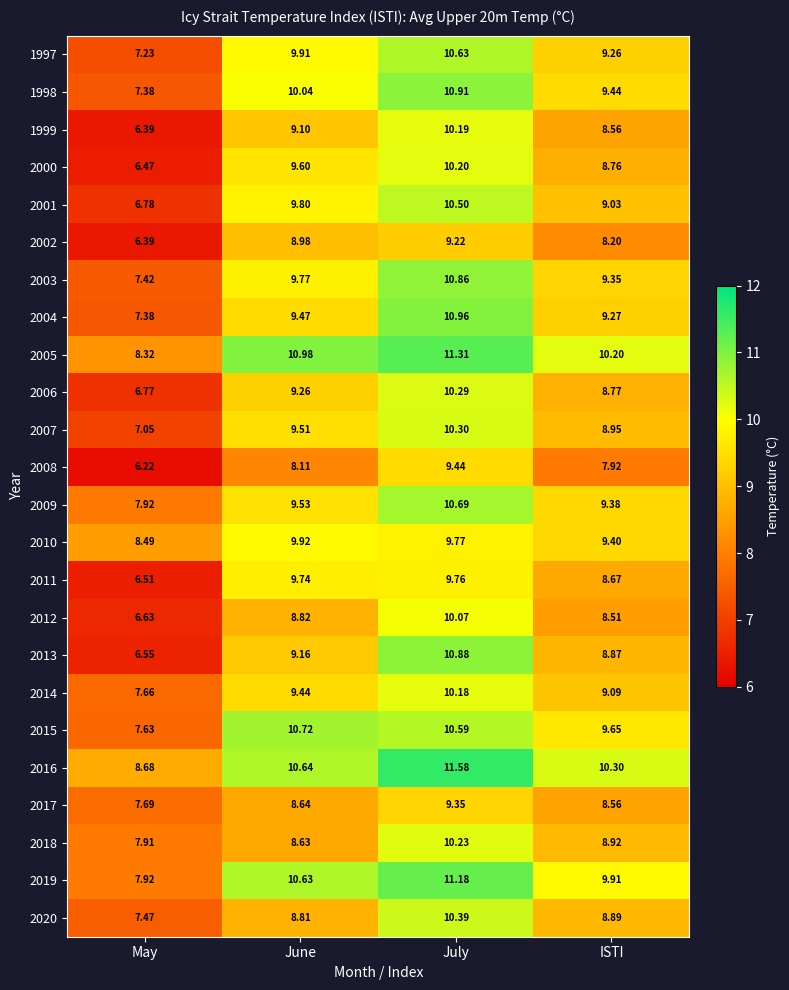

What is the total value across all series at June?

229.2